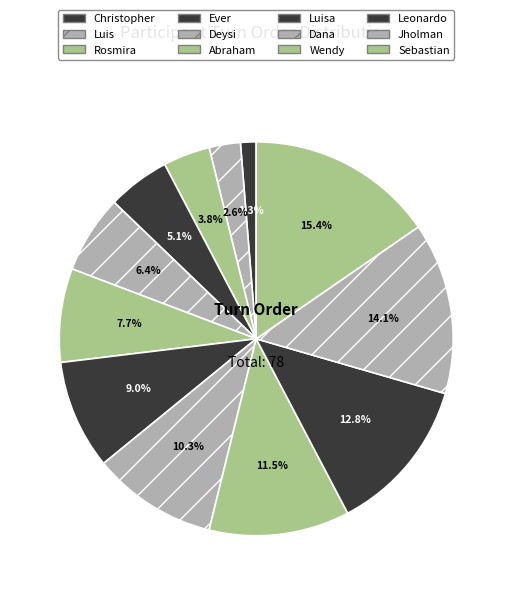

Which slice is the largest?

Sebastian